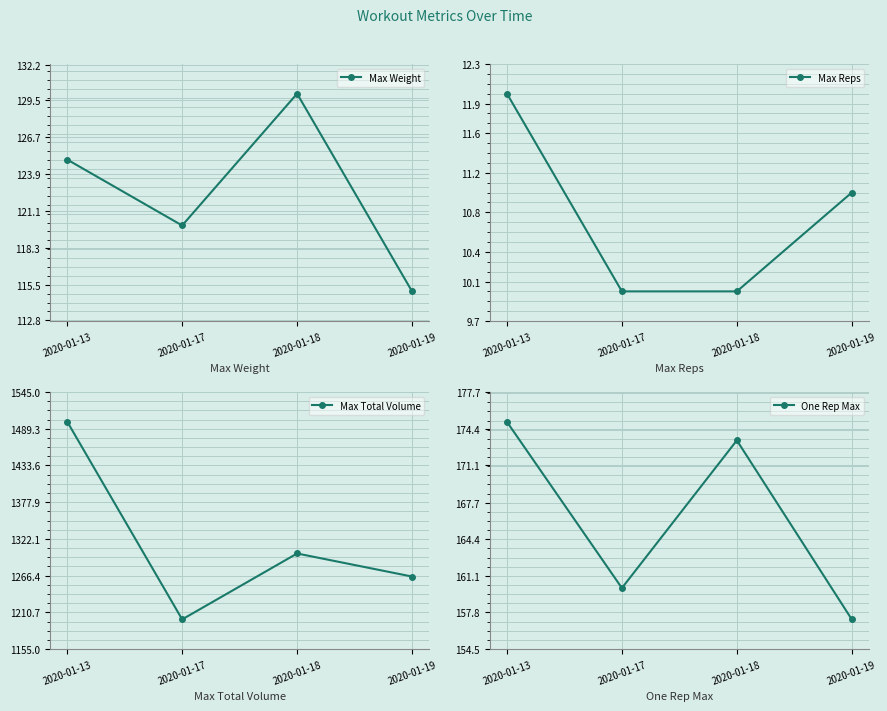

The Max Weight series shows 115.0 at 2020-01-19. True or false?

True